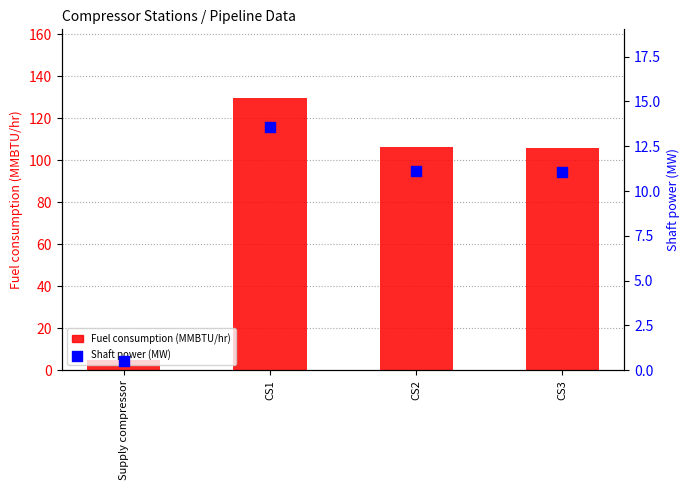

Is the value of Fuel consumption (MMBTU/hr) at CS3 greater than the value of Shaft power (MW) at CS2?

Yes